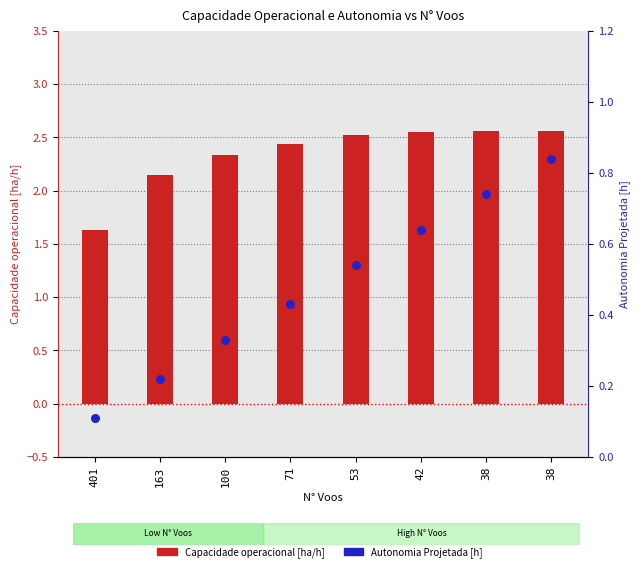

At how many categories does at least one series exceed 0?

8